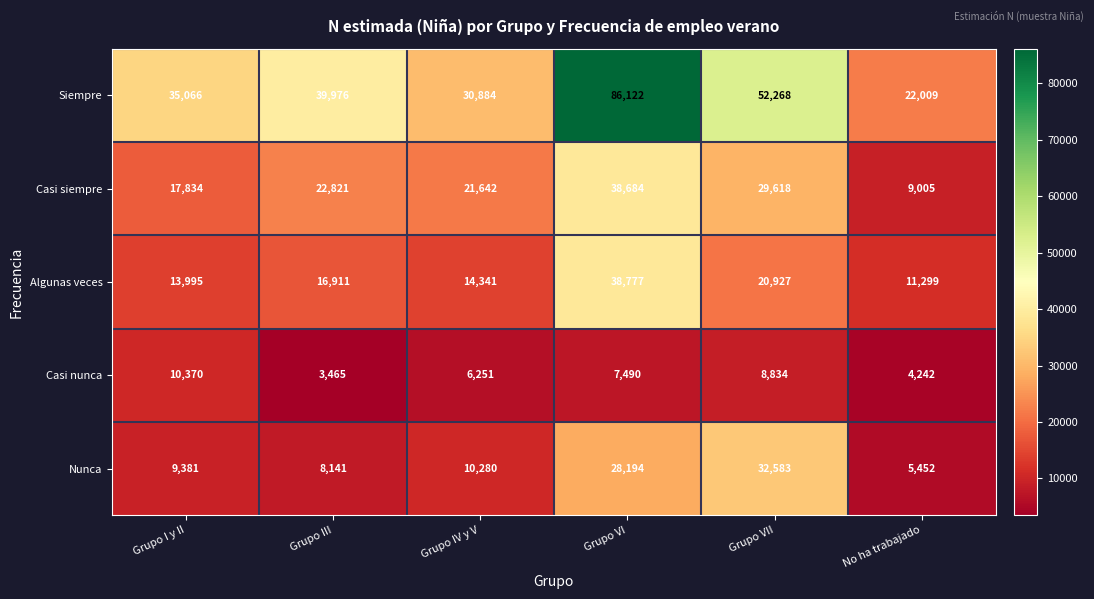

Which series changed the most between Grupo VII and No ha trabajado?

Siempre